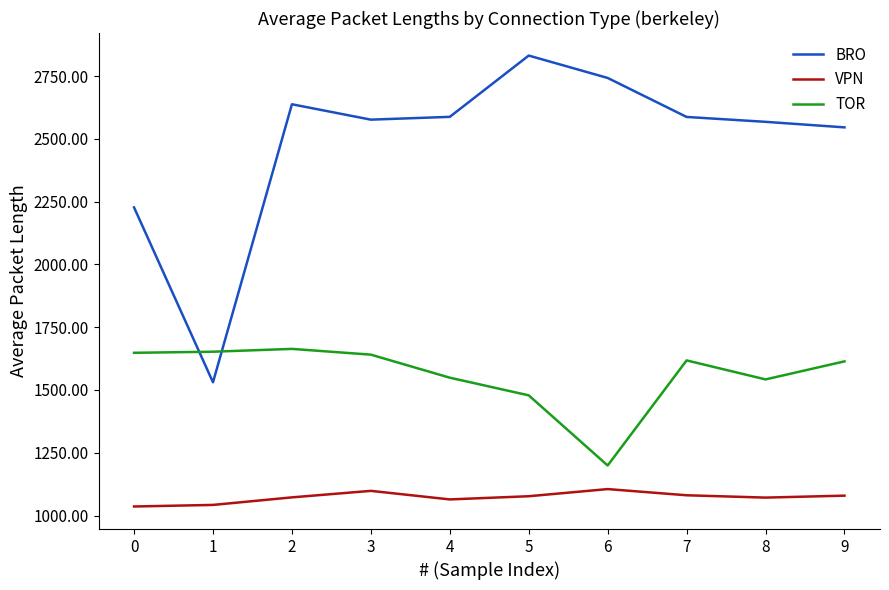

How many values in the TOR series exceed 1617?

5